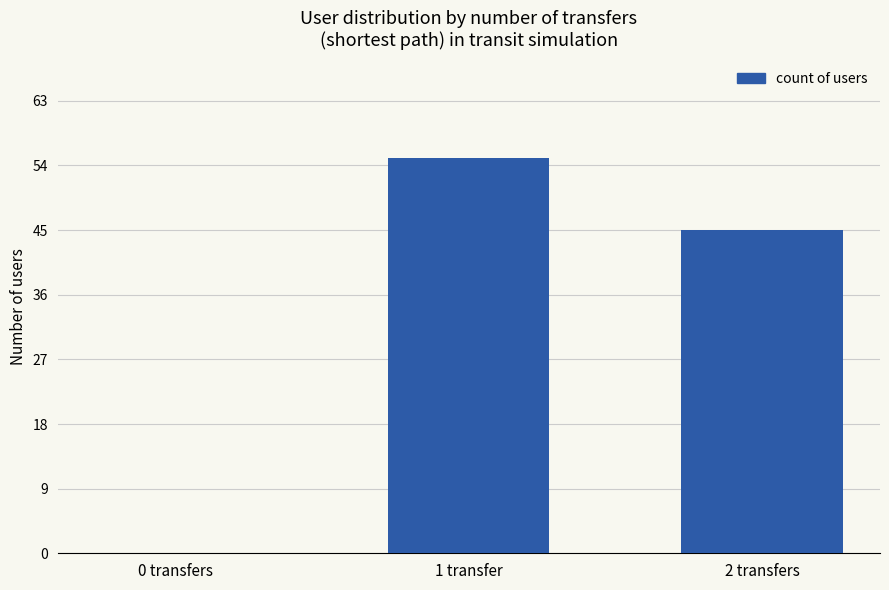

True or false: the data shows -26 at 0 transfers.

False